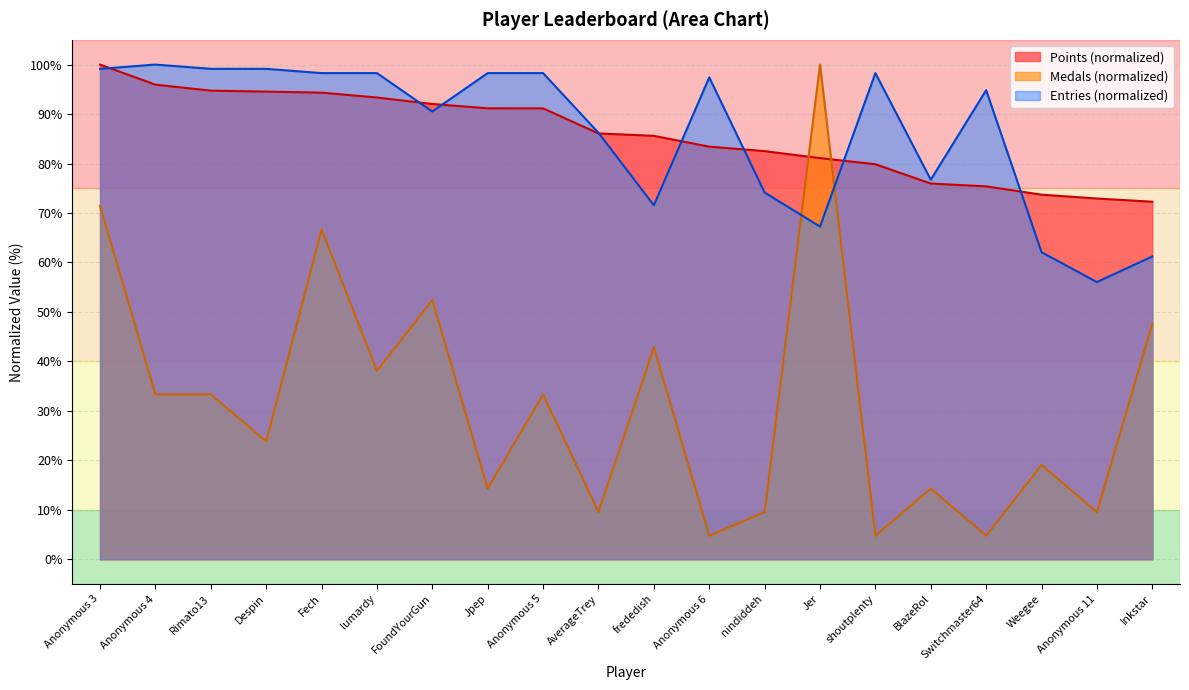

Which has a higher value, frededish or lumardy?

lumardy